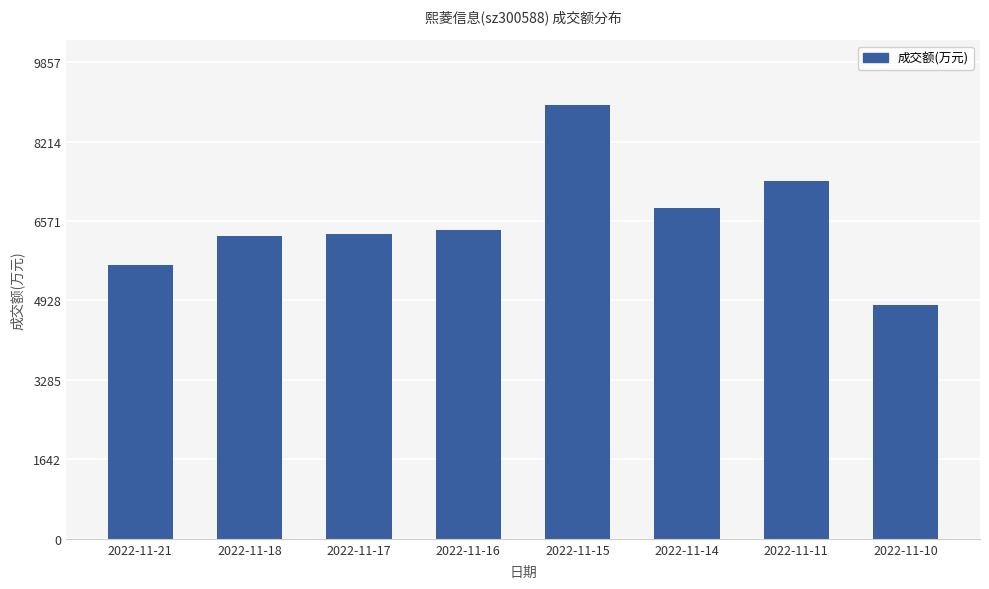

What value does the data have at 2022-11-15, to the nearest 100?

9000